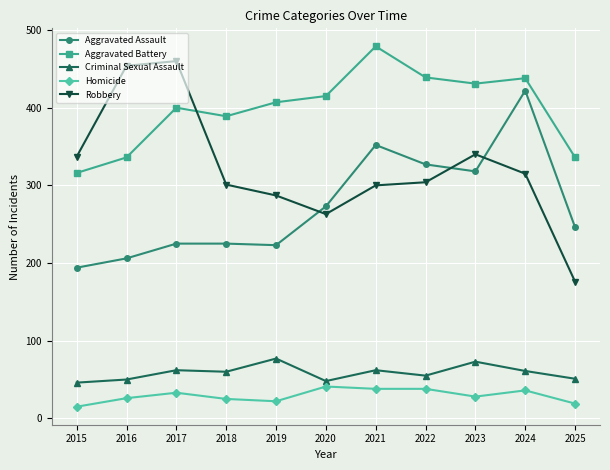

Between 2016 and 2020, which series saw the biggest shift?

Robbery